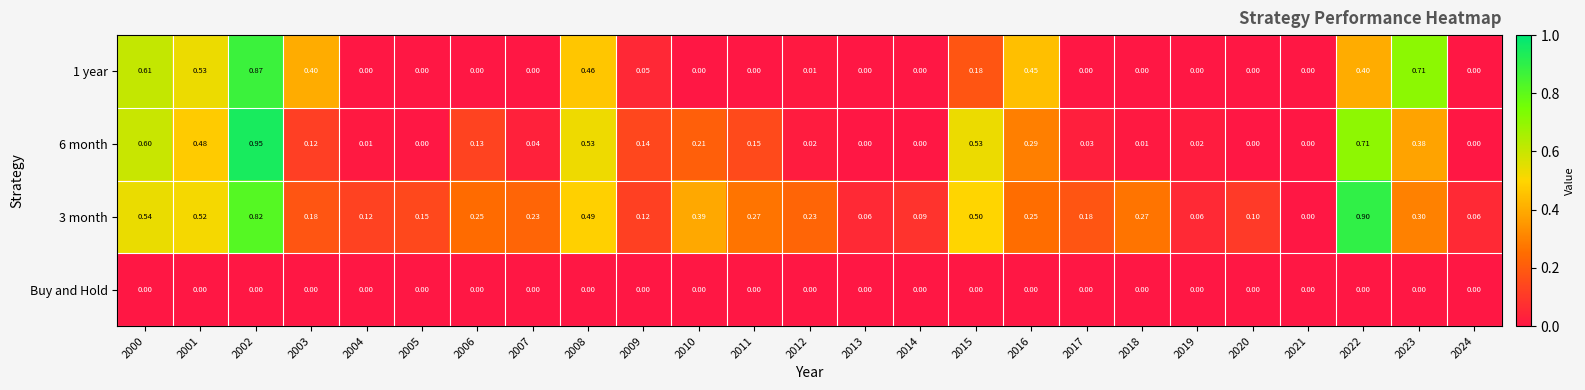

How many series are shown in this chart?

4